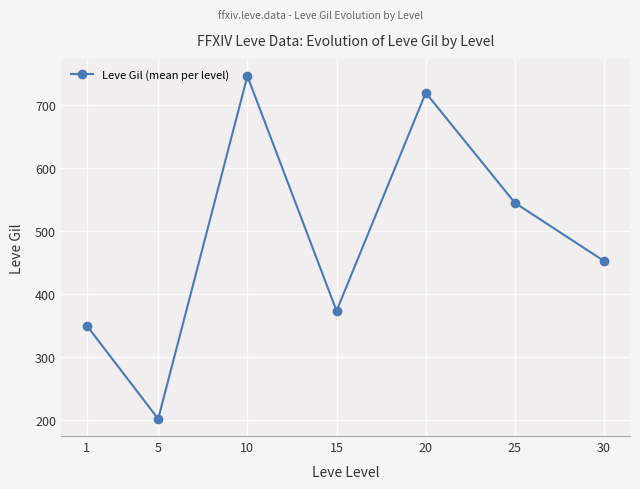

List the labels in order of value, largest first.

10, 20, 25, 30, 15, 1, 5